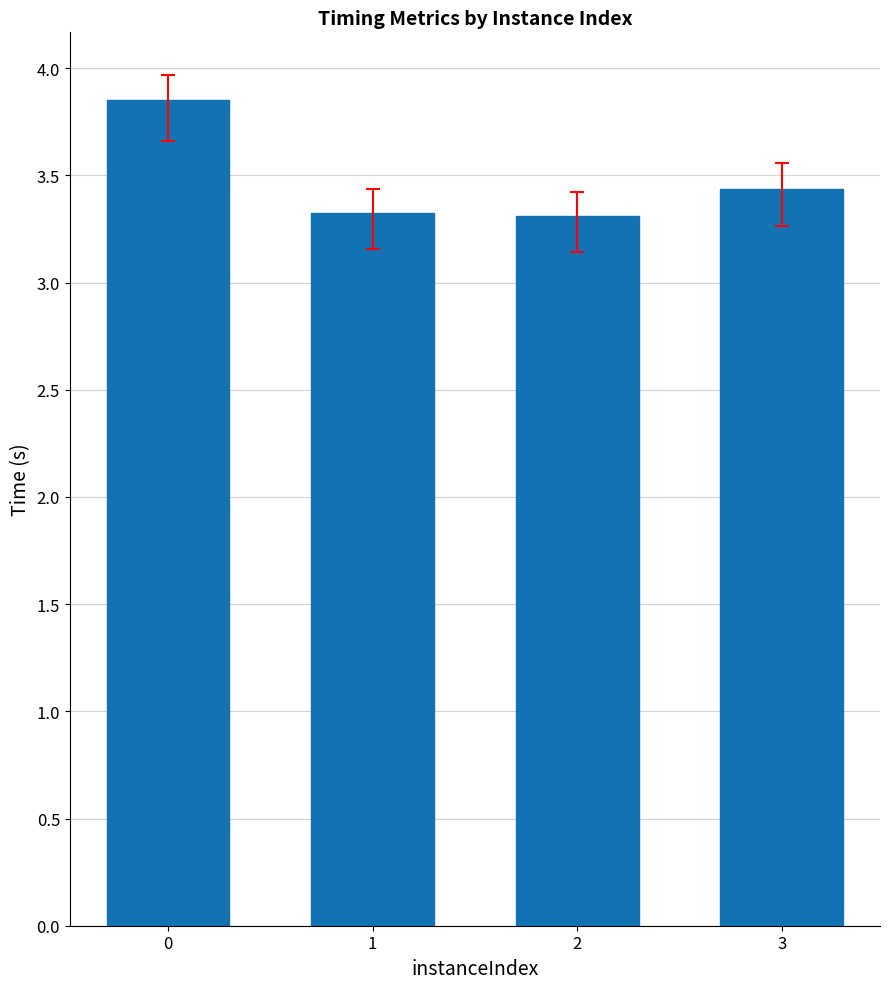

How many values are between 3 and 4?

4